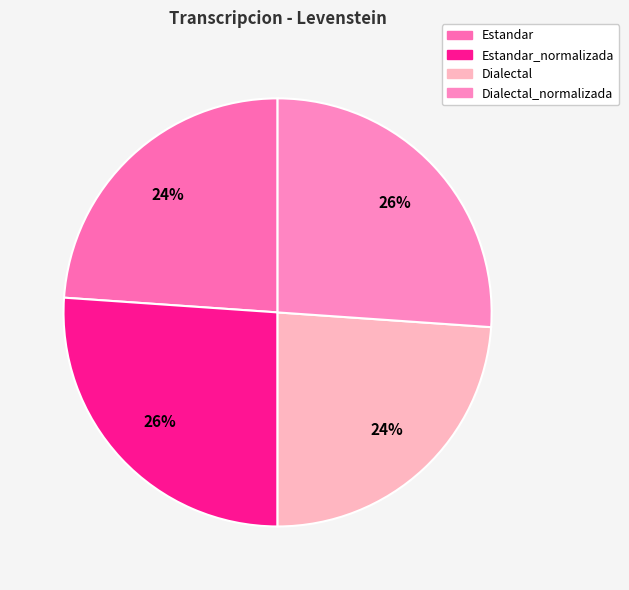

Which category has the smallest portion of the pie?

Estandar